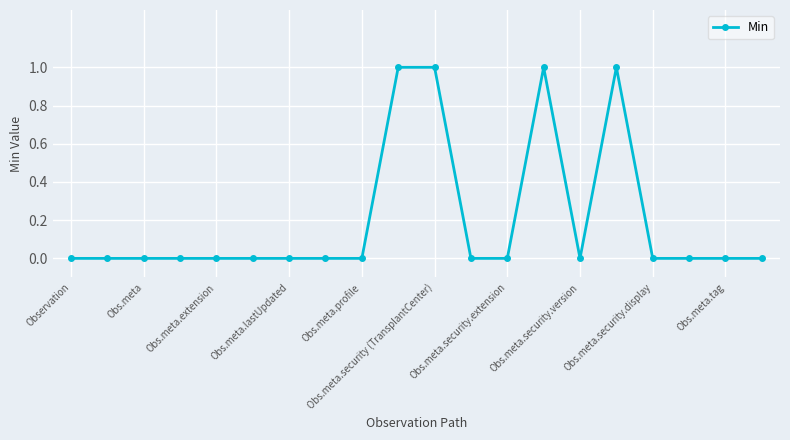

What is the value of the 16th point from the left?

1